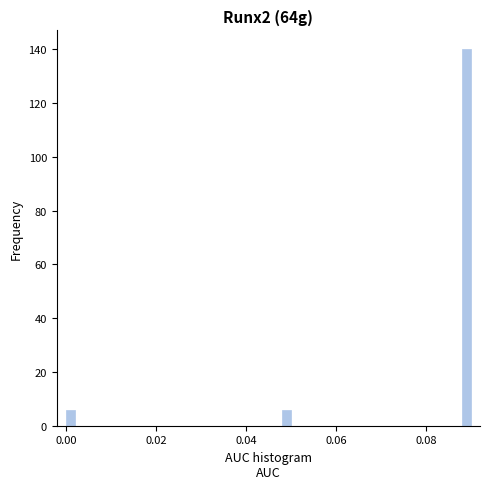

Read against the x-axis, roughly where is the centre of the tallest bar?

0.090